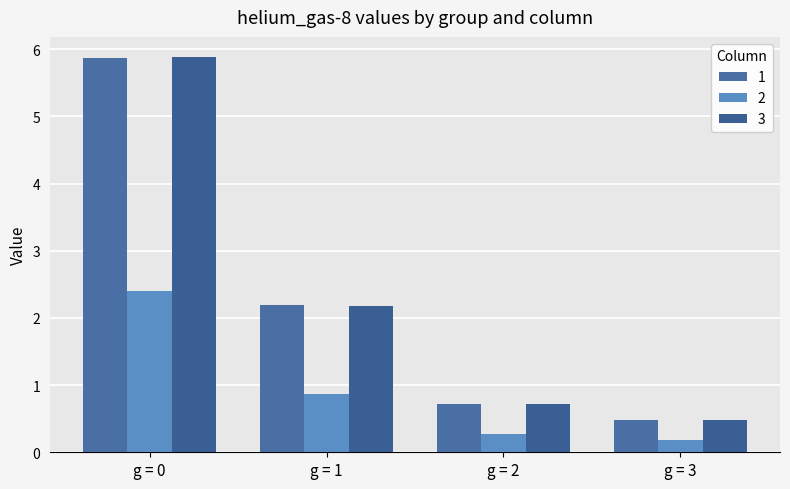

Which series has the largest total across all categories?

3